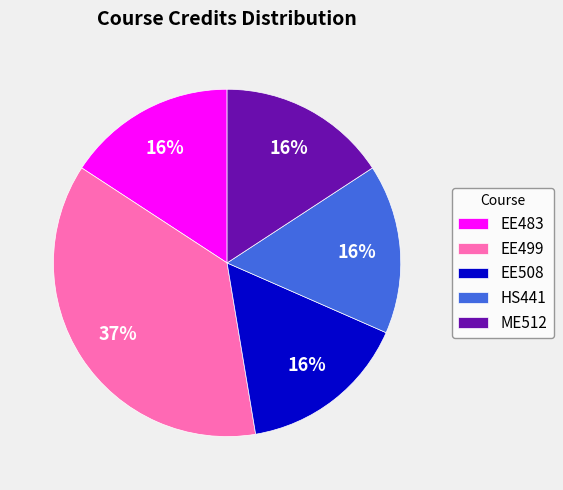

How many slices are in this pie chart?

5